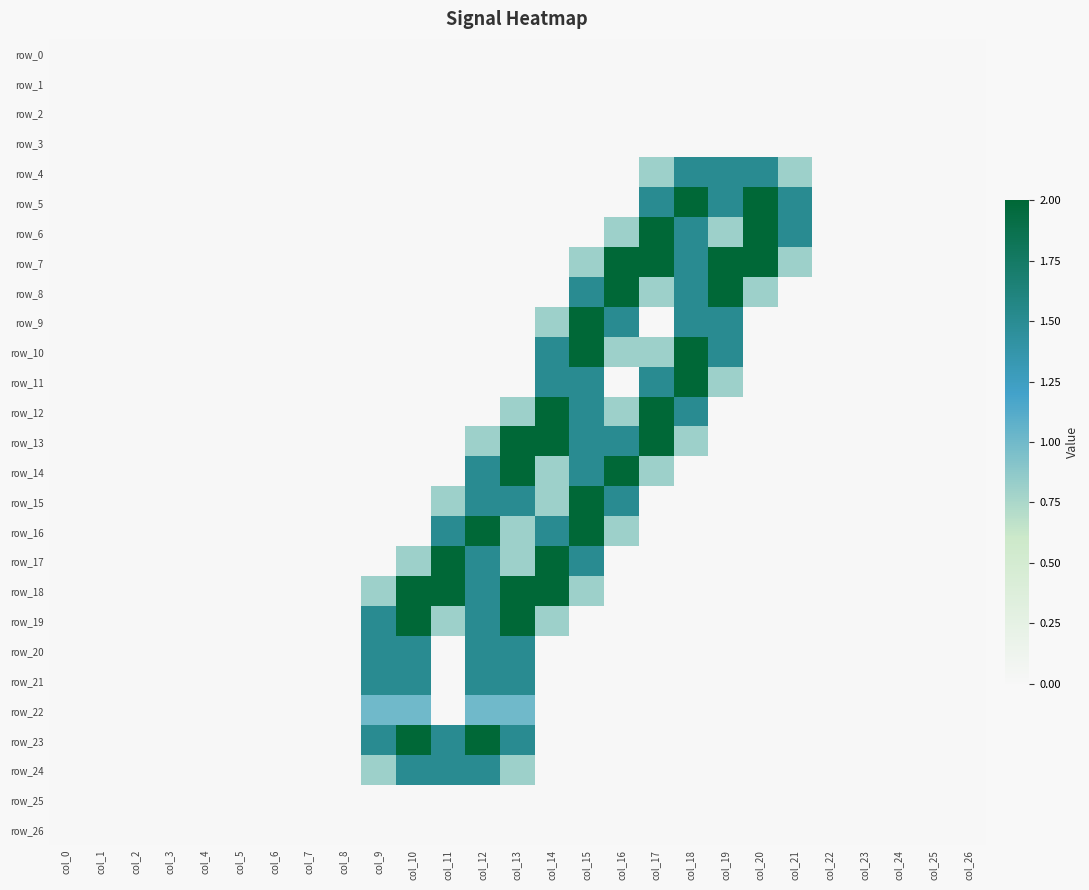

The row_15 series shows 0.0 at col_26. True or false?

True